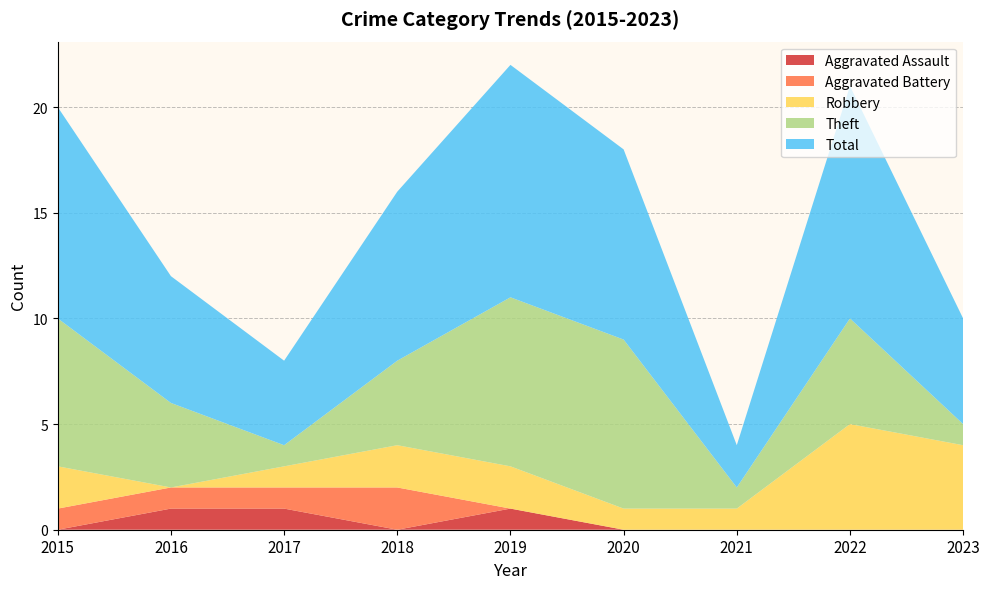

Reading left to right, list all the values displayed in this chart.

Aggravated Assault: 2015=0	2016=1	2017=1	2018=0	2019=1	2020=0	2021=0	2022=0	2023=0
Aggravated Battery: 2015=1	2016=1	2017=1	2018=2	2019=0	2020=0	2021=0	2022=0	2023=0
Robbery: 2015=2	2016=0	2017=1	2018=2	2019=2	2020=1	2021=1	2022=5	2023=4
Theft: 2015=7	2016=4	2017=1	2018=4	2019=8	2020=8	2021=1	2022=5	2023=1
Total: 2015=10	2016=6	2017=4	2018=8	2019=11	2020=9	2021=2	2022=11	2023=5